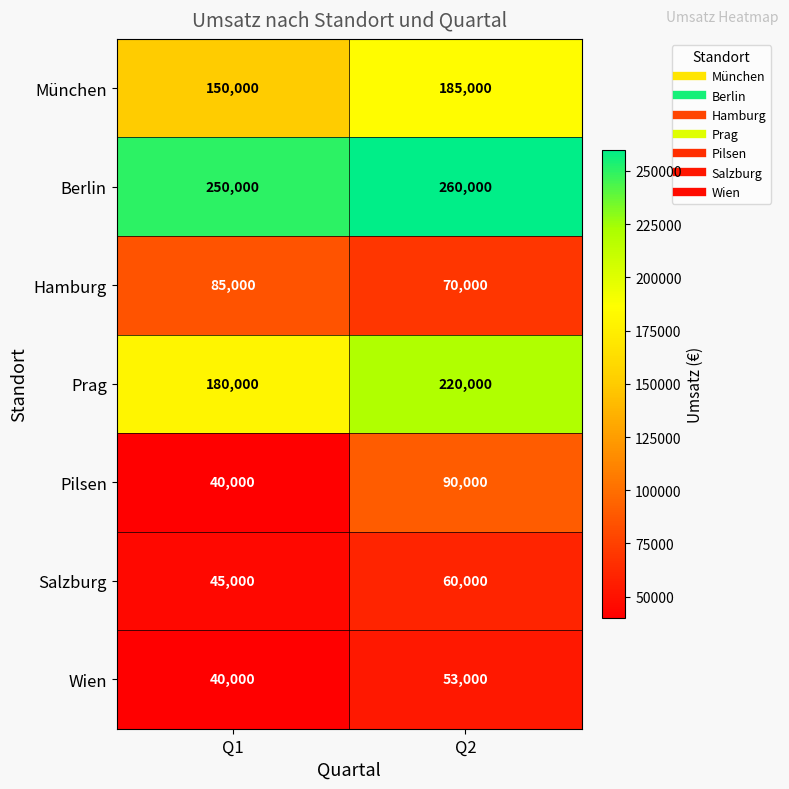

At how many categories does at least one series exceed 129951?

2